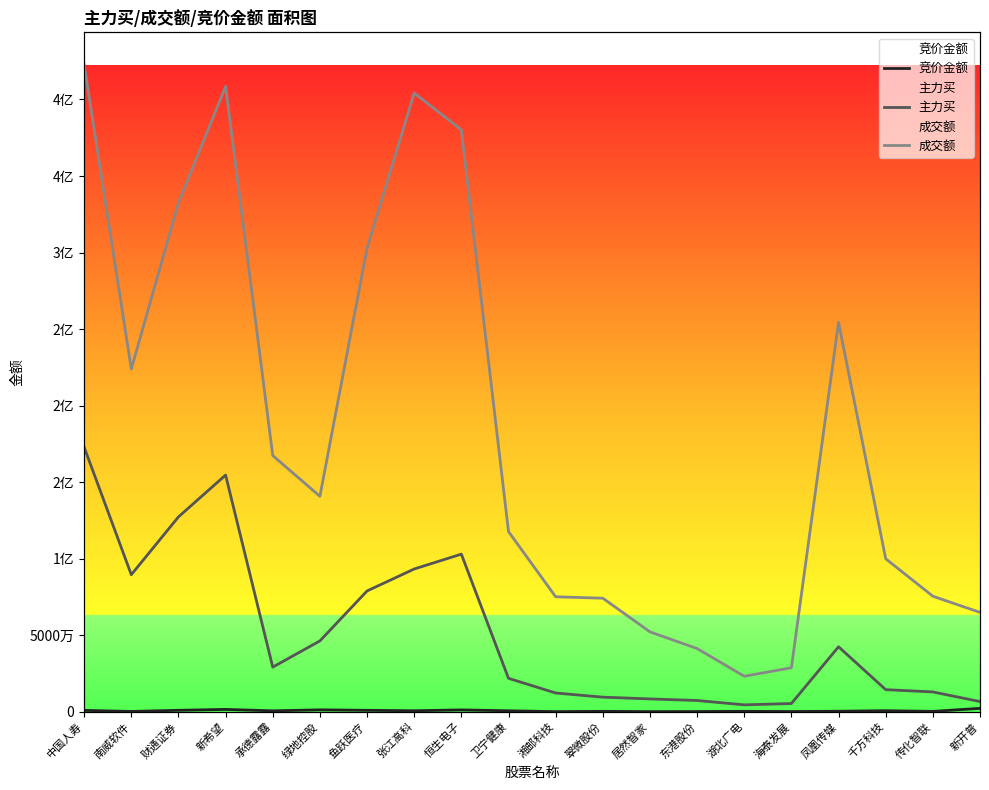

Is it true that 竞价金额 equals 1135235 at 恒生电子?

True